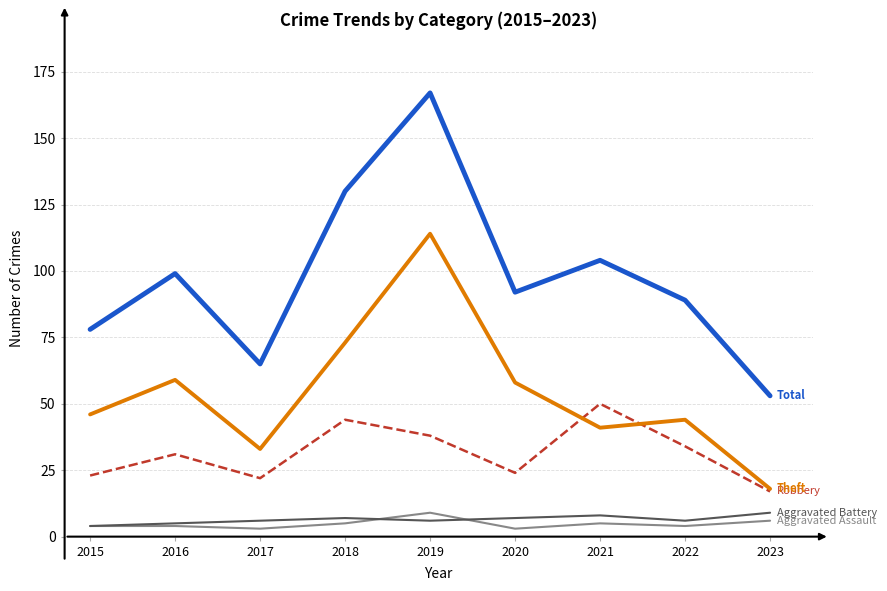

At which category is the sum across all series the highest?

2019